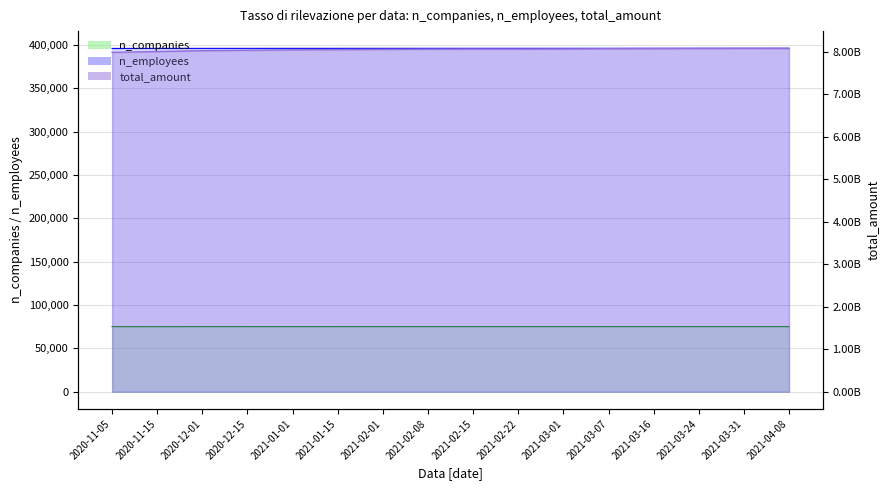

Is the value of n_companies at 2021-02-15 greater than the value of total_amount at 2020-12-01?

No